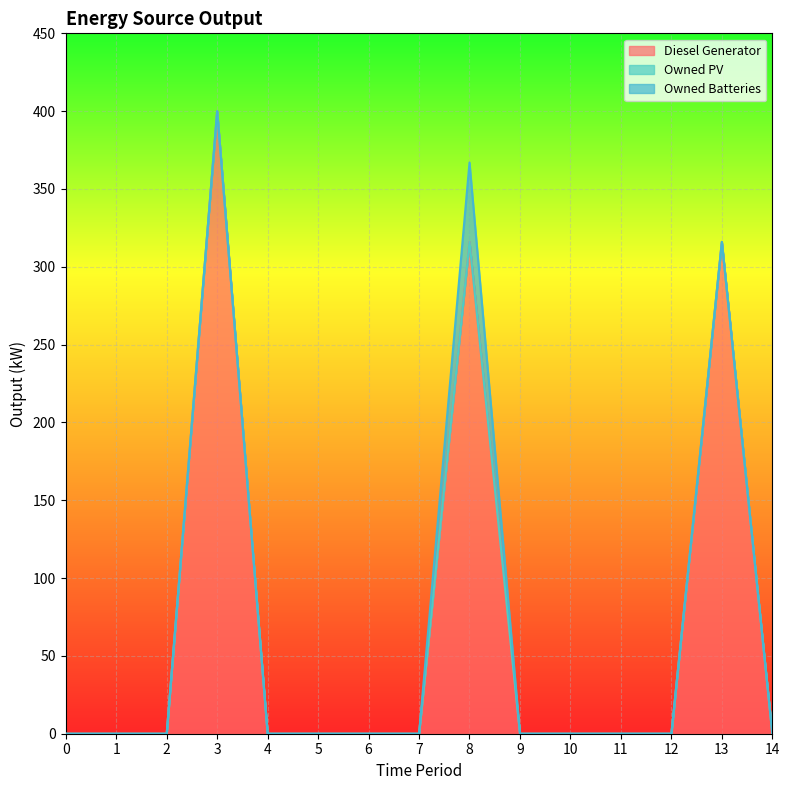

At which category is the sum across all series the highest?

3